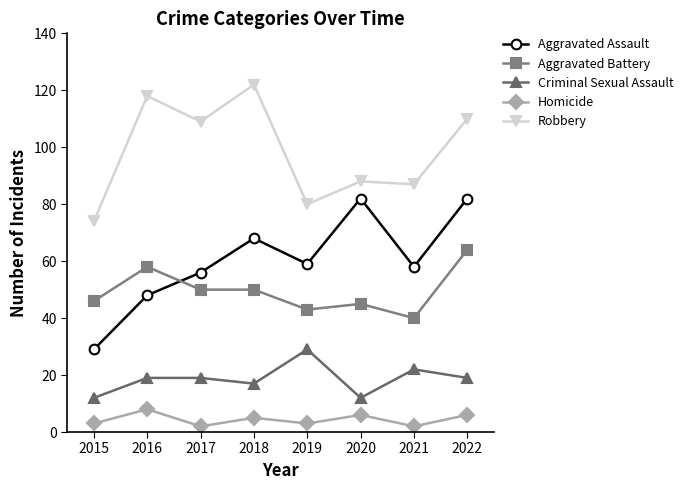

Reading left to right, what are all the values shown in this chart?

Aggravated Assault: 2015=29	2016=48	2017=56	2018=68	2019=59	2020=82	2021=58	2022=82
Aggravated Battery: 2015=46	2016=58	2017=50	2018=50	2019=43	2020=45	2021=40	2022=64
Criminal Sexual Assault: 2015=12	2016=19	2017=19	2018=17	2019=29	2020=12	2021=22	2022=19
Homicide: 2015=3	2016=8	2017=2	2018=5	2019=3	2020=6	2021=2	2022=6
Robbery: 2015=74	2016=118	2017=109	2018=122	2019=80	2020=88	2021=87	2022=110